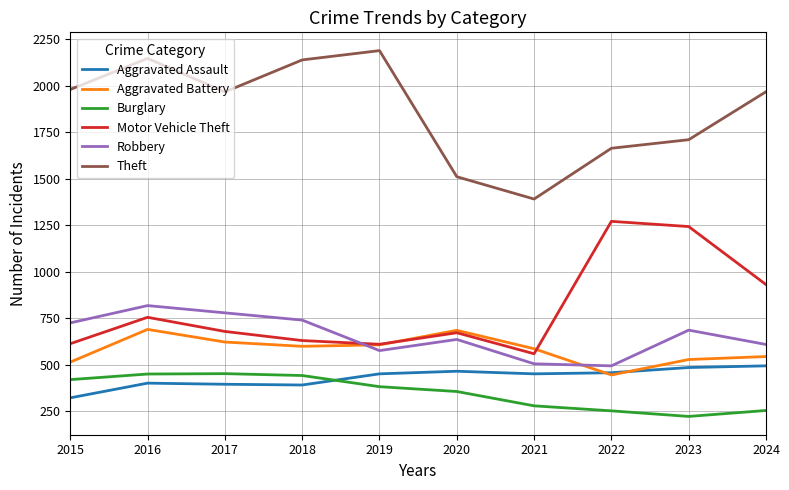

Between which two adjacent categories do Aggravated Battery and Robbery first intersect?

2018 and 2019